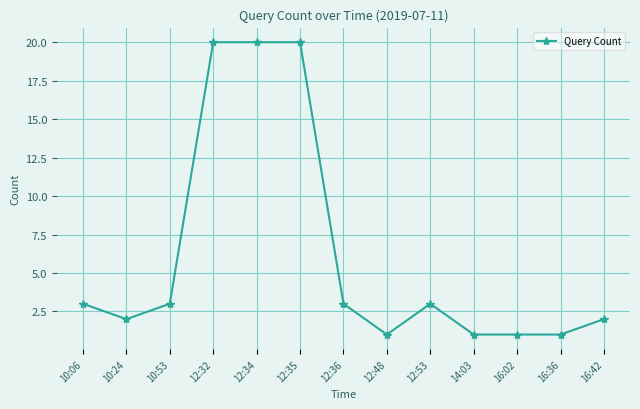

What is the difference between the maximum and minimum values?

19